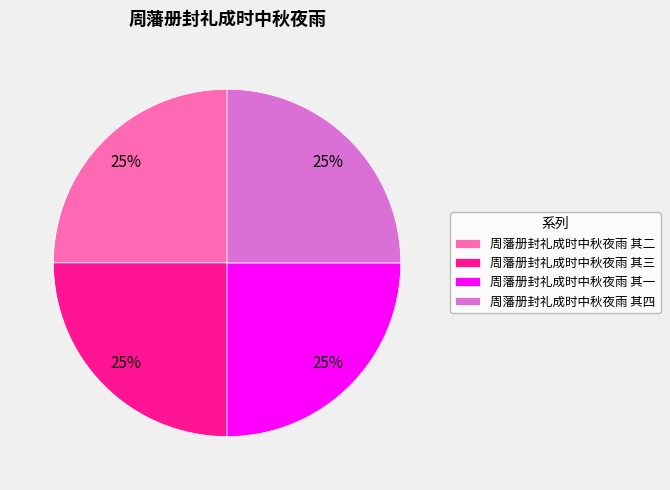

Does any single category account for the majority?

No